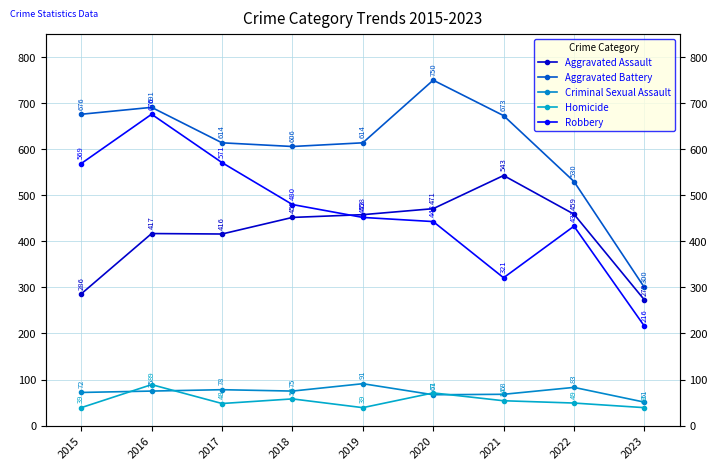

What is the highest value of the Aggravated Assault series?

543